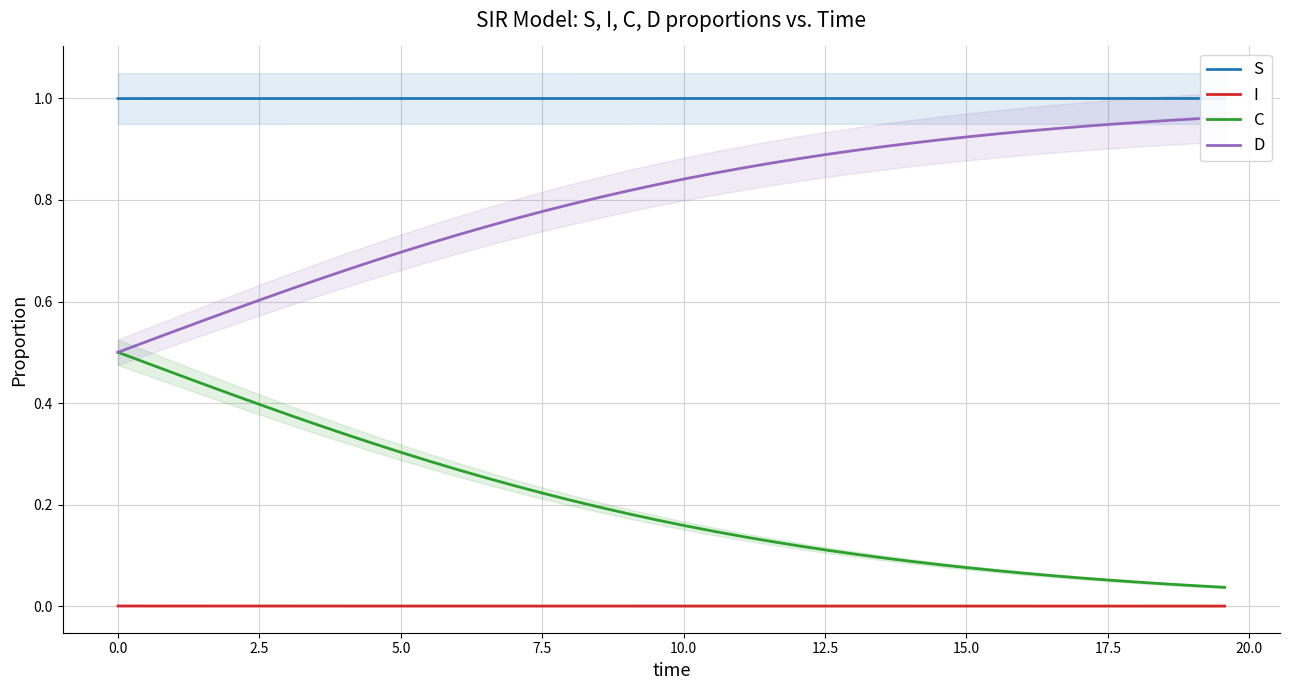

Which series has the largest total across all categories?

S